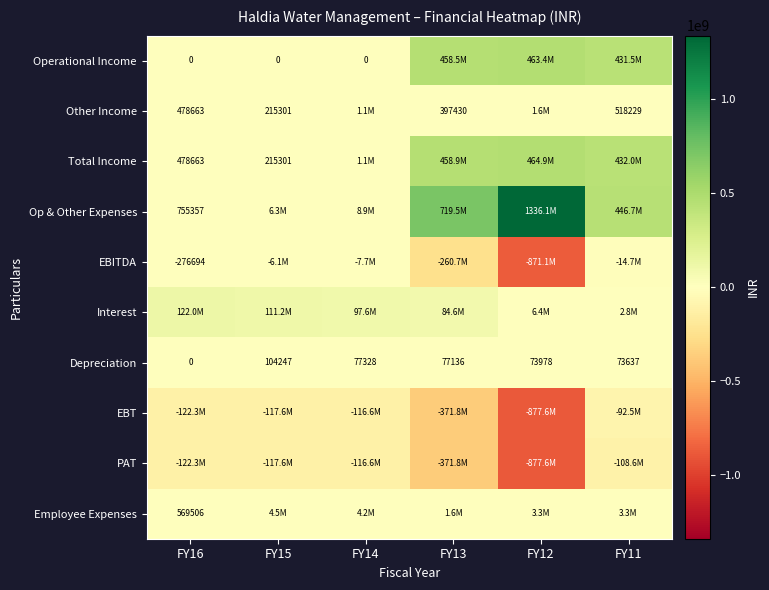

What is the sum of all Depreciation values?

406326